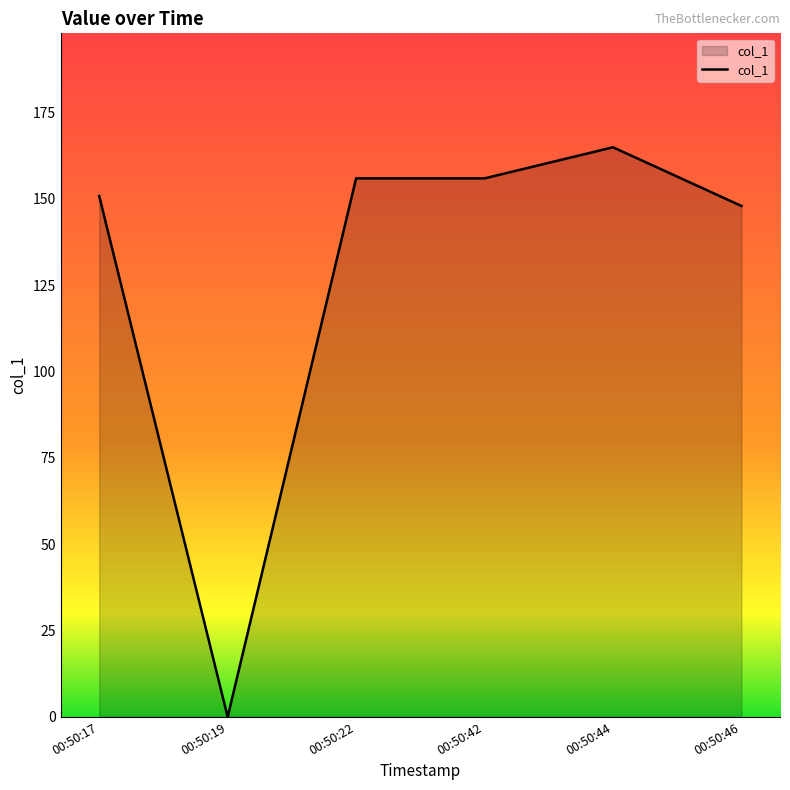

How many distinct data groups are displayed?

1